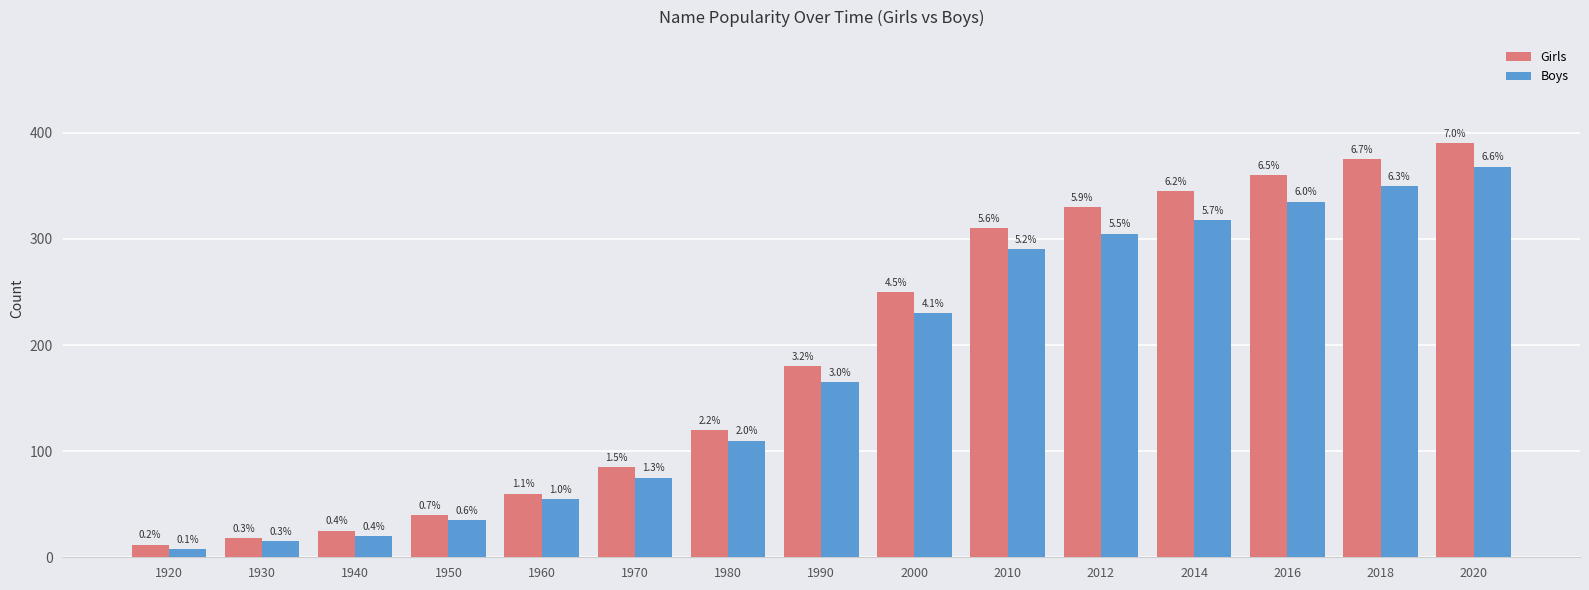

What are all the series names shown in the legend?

Girls, Boys